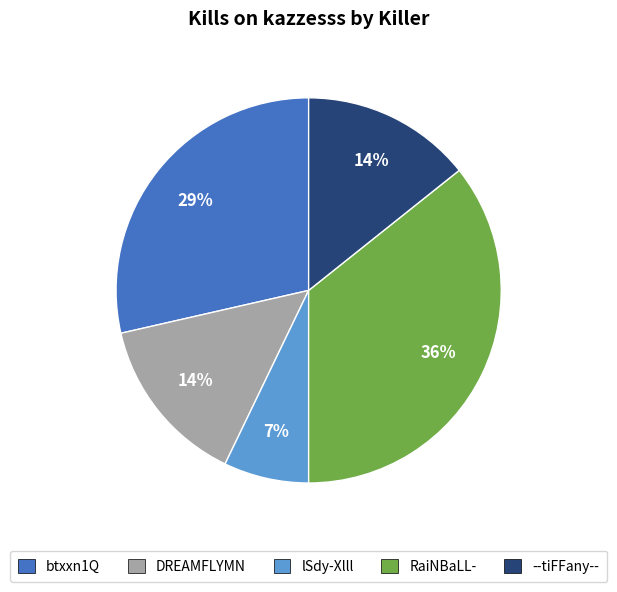

Is there a majority slice in this chart?

No